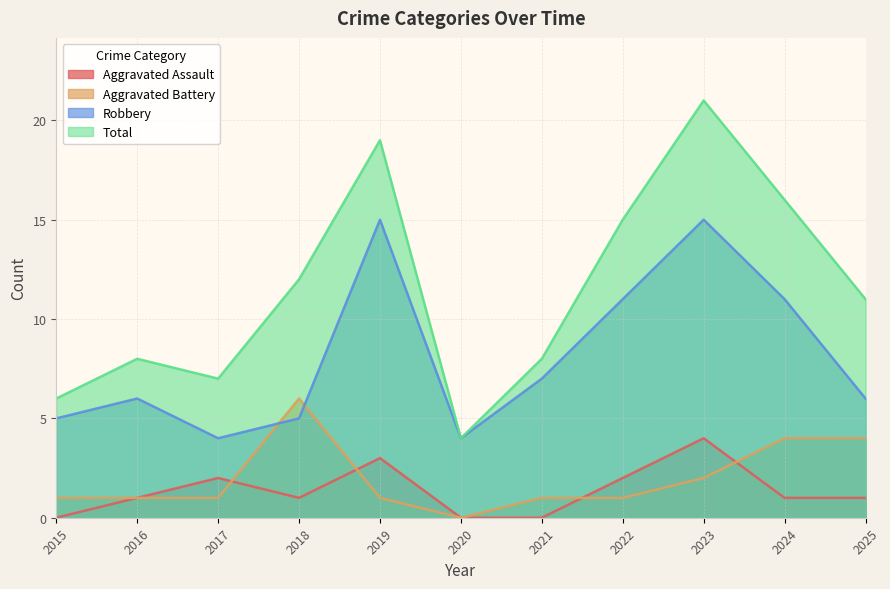

Reading left to right, what are all the values shown in this chart?

Aggravated Assault: 2015=0	2016=1	2017=2	2018=1	2019=3	2020=0	2021=0	2022=2	2023=4	2024=1	2025=1
Aggravated Battery: 2015=1	2016=1	2017=1	2018=6	2019=1	2020=0	2021=1	2022=1	2023=2	2024=4	2025=4
Robbery: 2015=5	2016=6	2017=4	2018=5	2019=15	2020=4	2021=7	2022=11	2023=15	2024=11	2025=6
Total: 2015=6	2016=8	2017=7	2018=12	2019=19	2020=4	2021=8	2022=15	2023=21	2024=16	2025=11